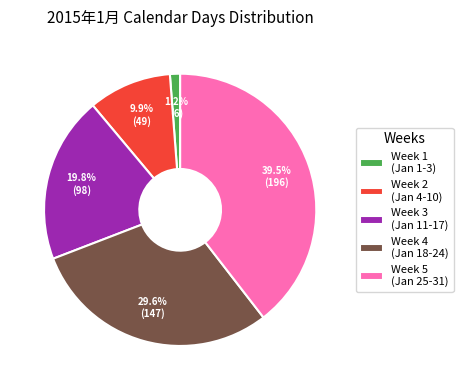

What portion of the pie excludes Week 2 (Jan 4-10)?

90.1%